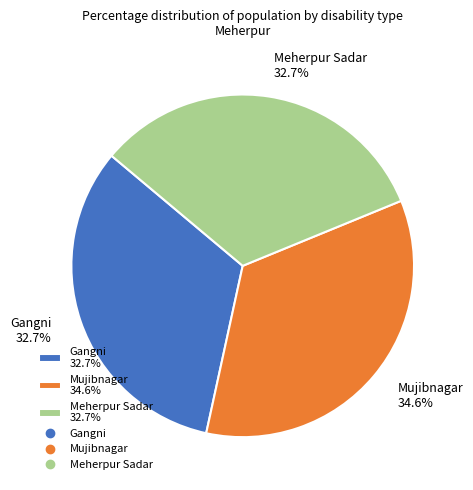

Which category has the biggest portion of the pie?

Mujibnagar